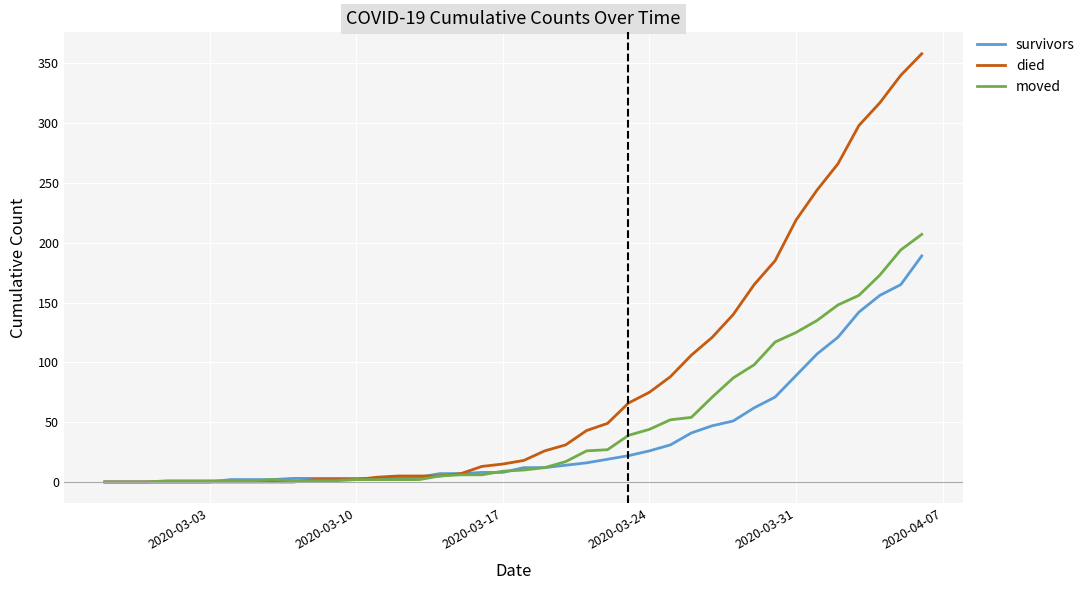

Which series has the largest total across all categories?

died